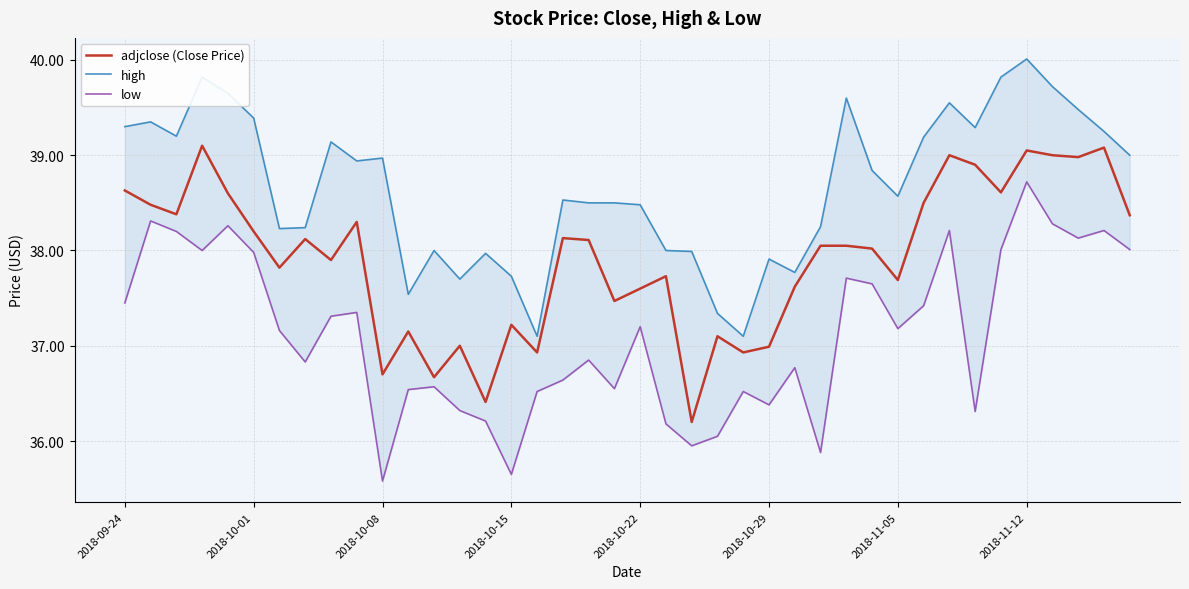

True or false: low and high cross at least once.

False